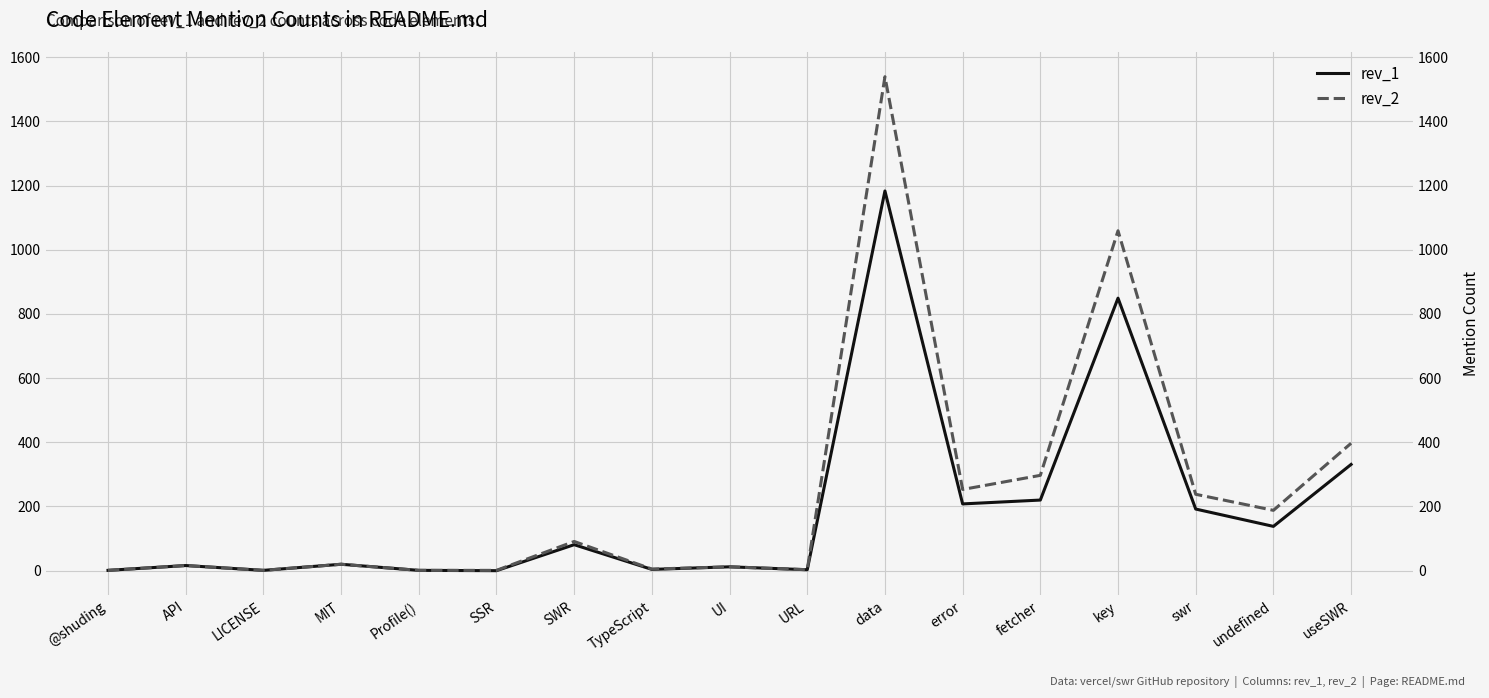

Reading right to left, what are all the values shown in this chart?

rev_1: 331	138	192	849	220	208	1183	3	12	4	81	0	1	20	1	16	1
rev_2: 397	188	238	1059	297	253	1539	3	12	5	91	1	1	20	1	16	1